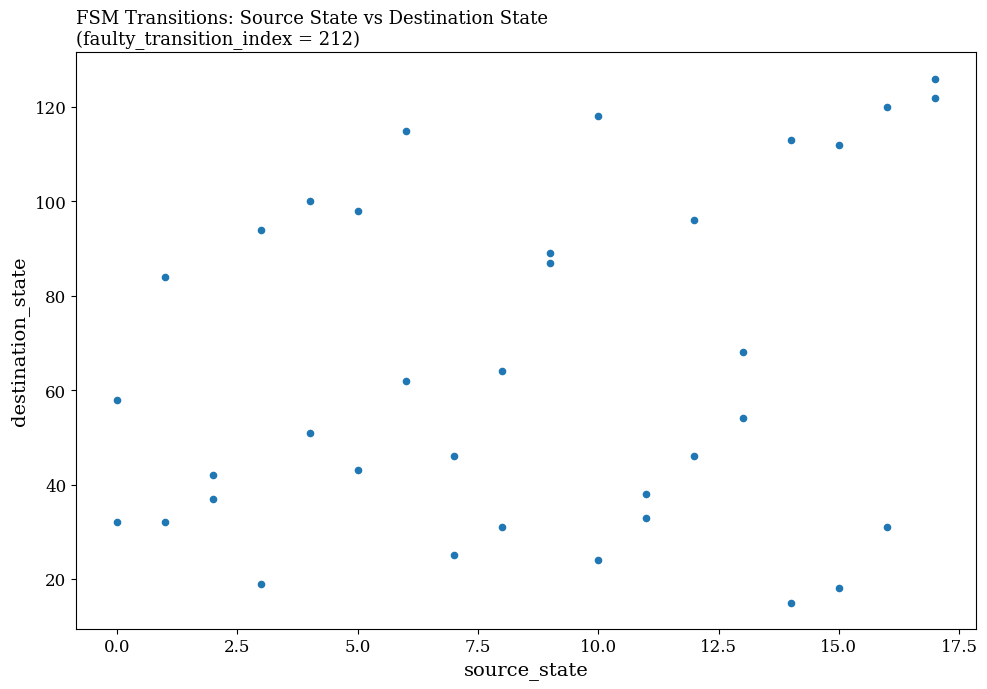

What is the range of Y values (max minus min)?

111